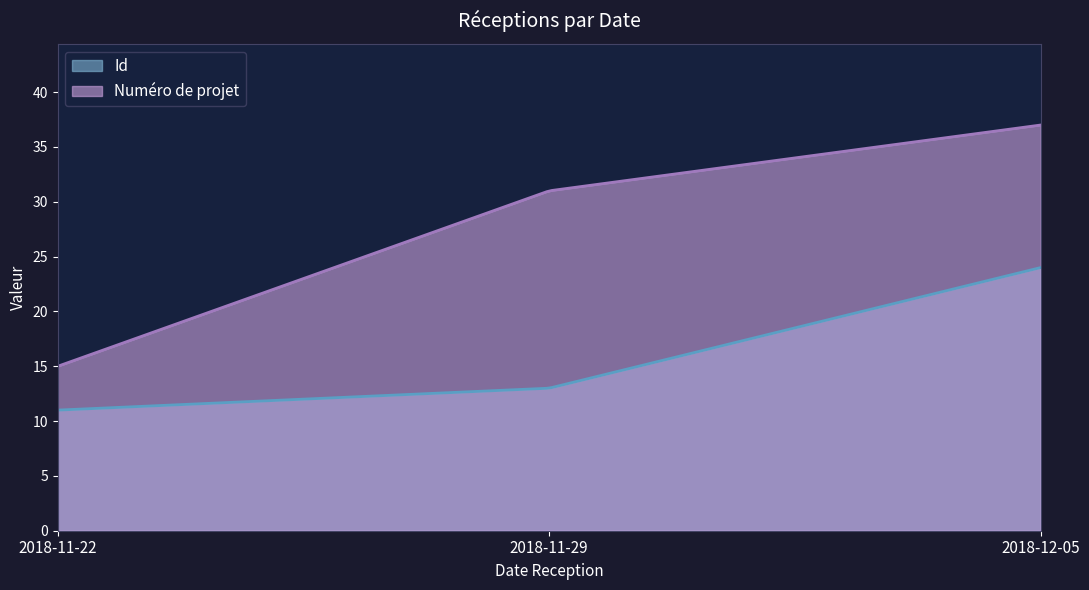

What is the difference between the Id values at 2018-12-05 and 2018-11-29?

11